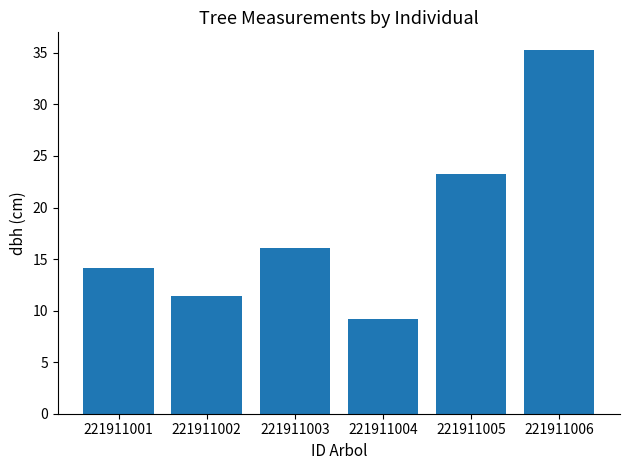

List the labels in order of value, smallest first.

221911004, 221911002, 221911001, 221911003, 221911005, 221911006